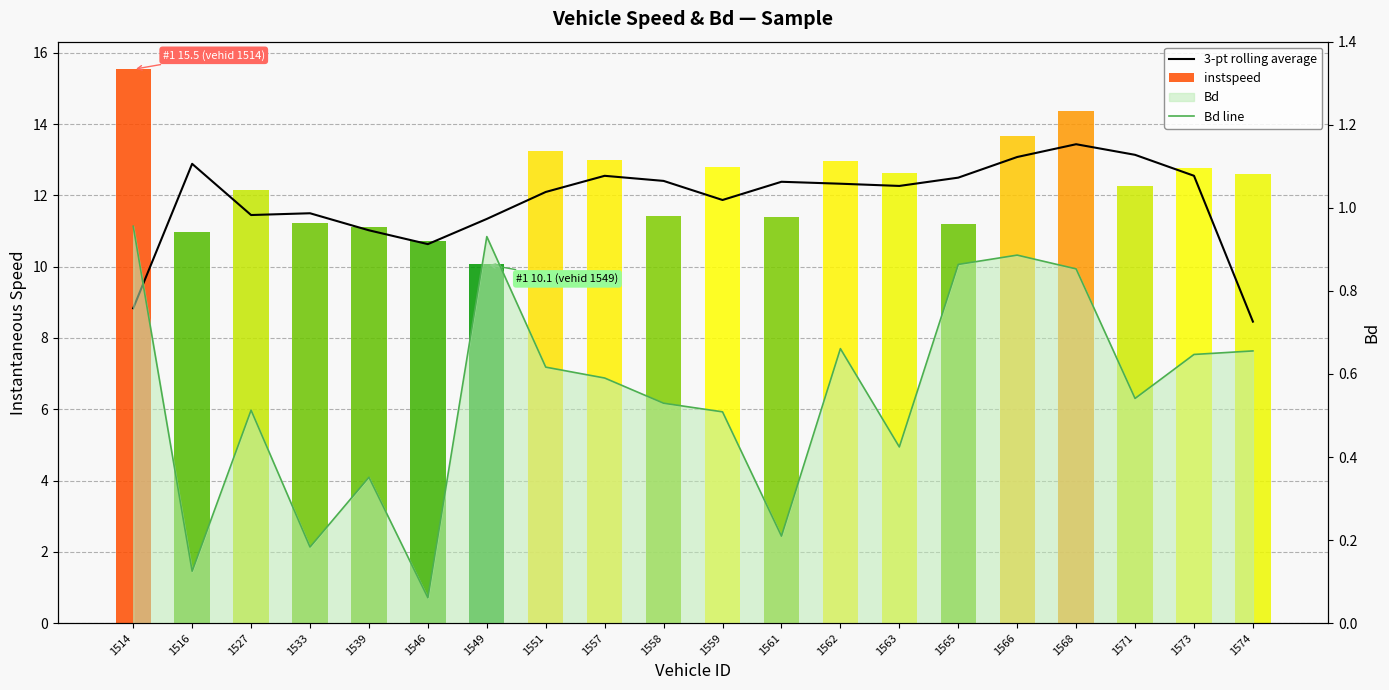

How many series are shown in this chart?

3